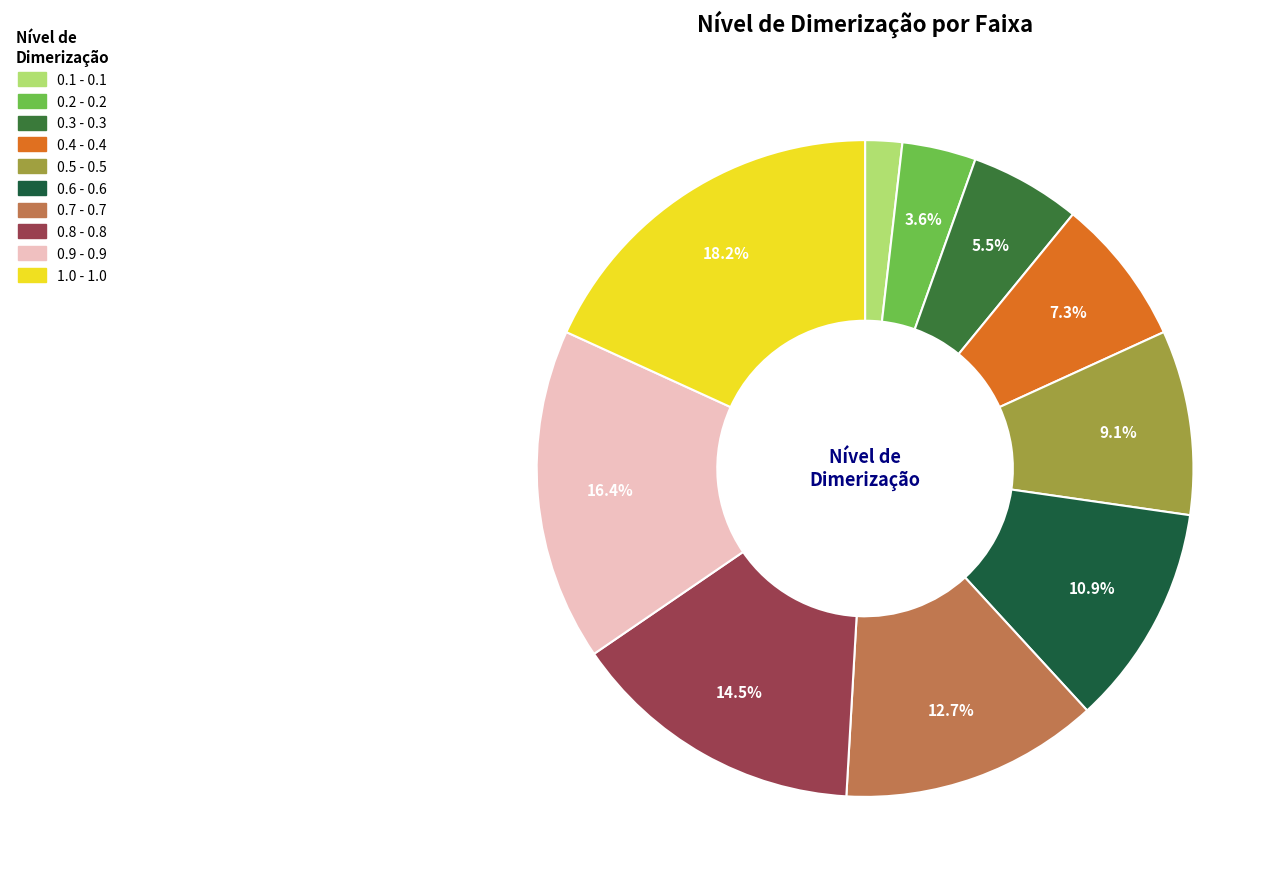

Is there any slice that represents more than half of the pie?

No